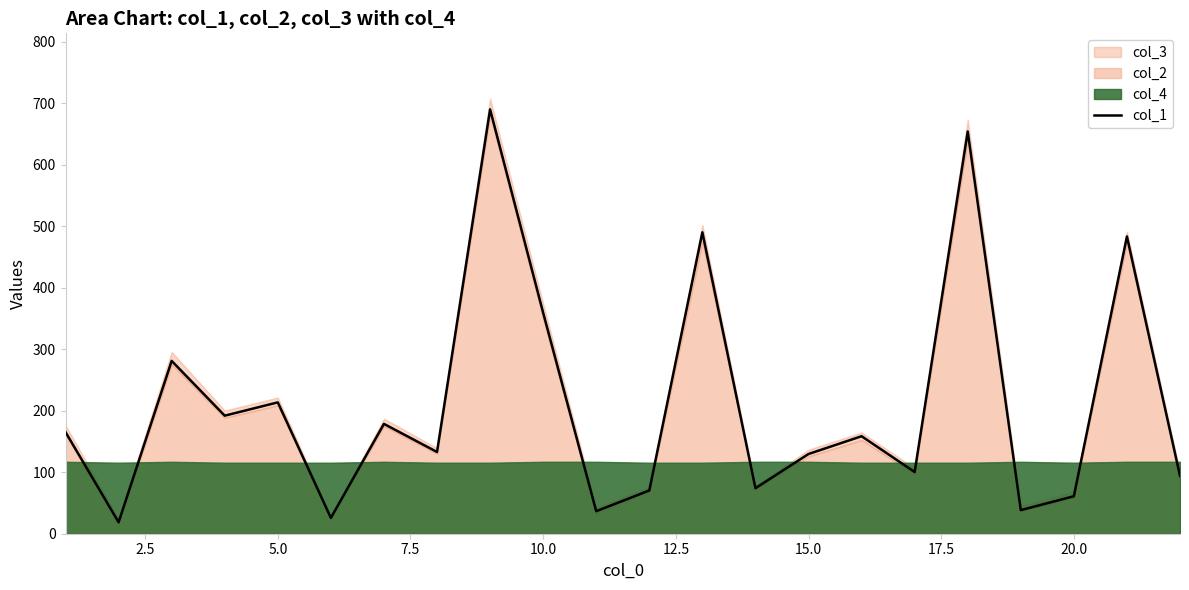

What is the highest value of the col_1 series?

690.2